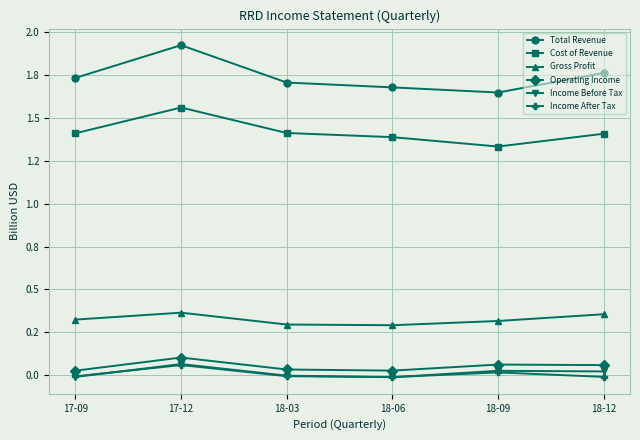

At which category is the sum across all series the highest?

17-12